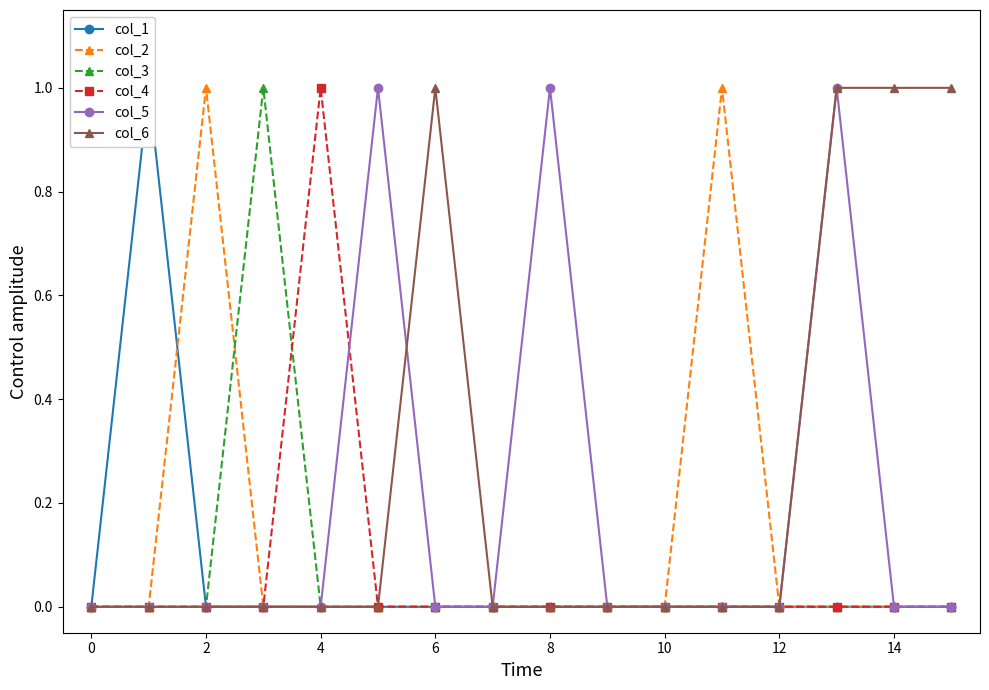

How many values in col_1 are above zero?

1